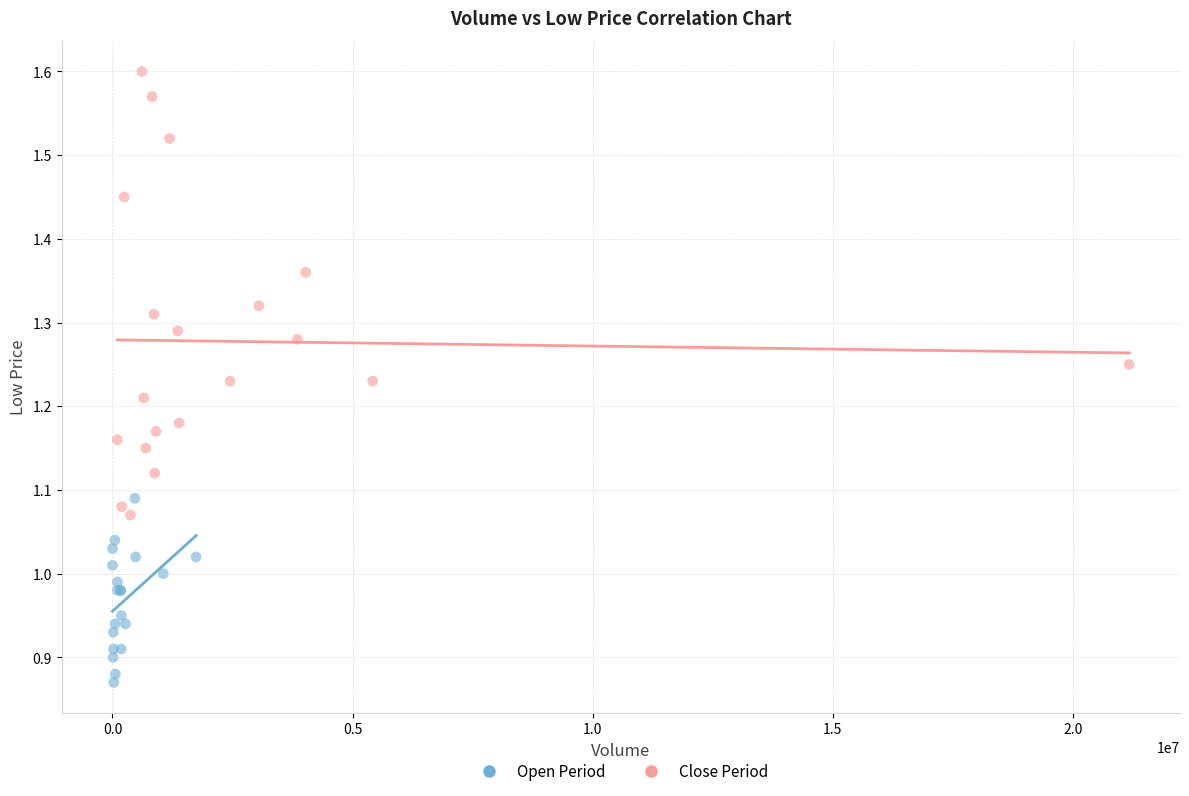

Which series has the largest Y range (max minus min)?

Close Period